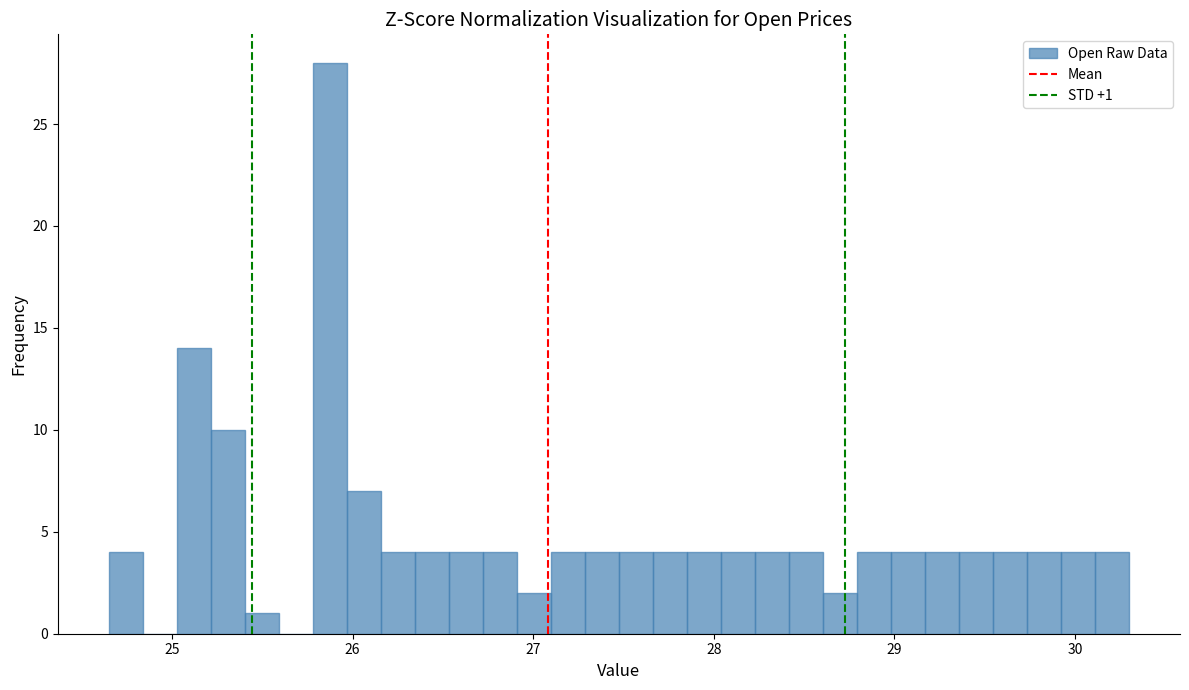

Around what value on the x-axis is the tallest bar? Give the approximate position of its centre, as read against the axis.

25.9